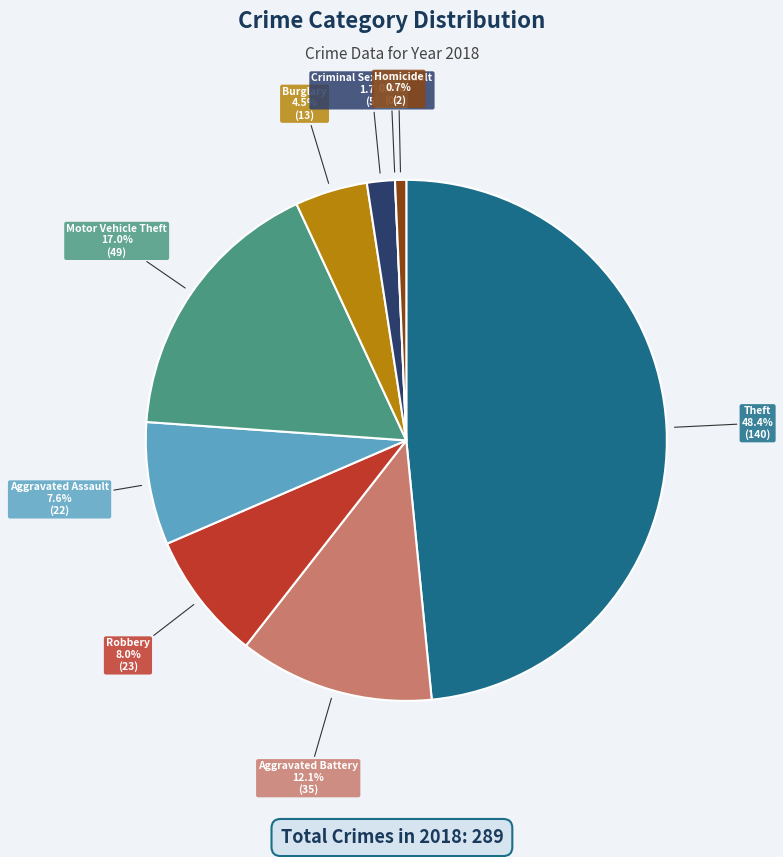

Is it true that Burglary is 13% of the pie?

False